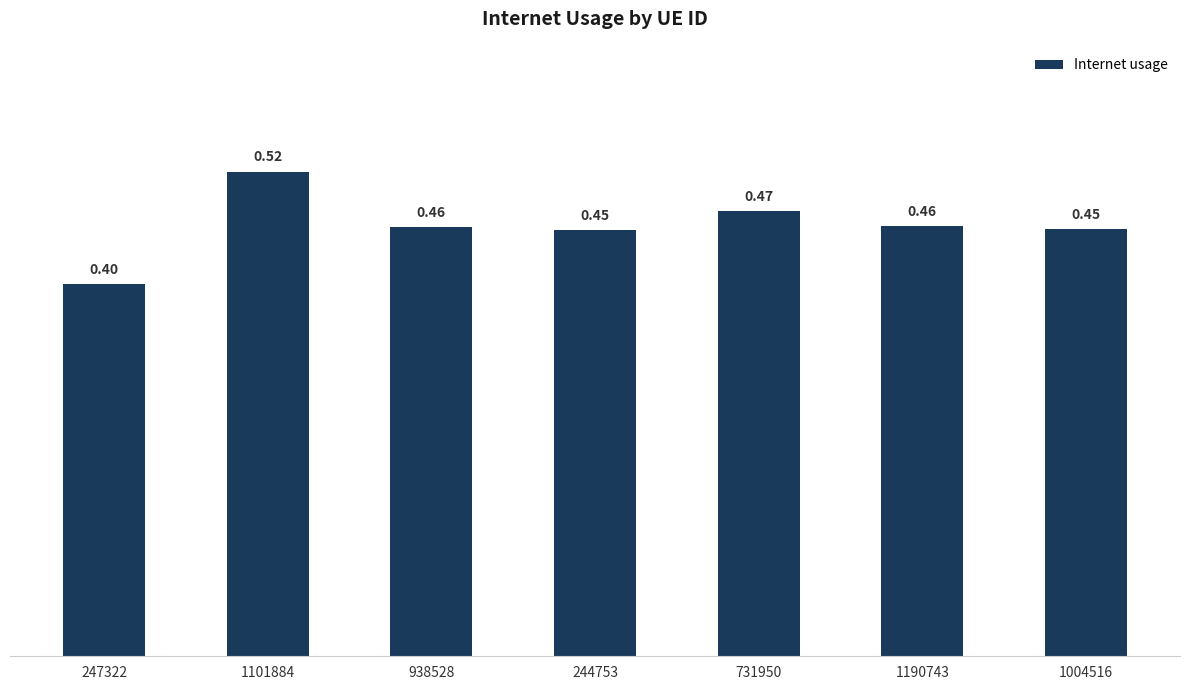

Between 938528 and 1101884, which is larger?

1101884